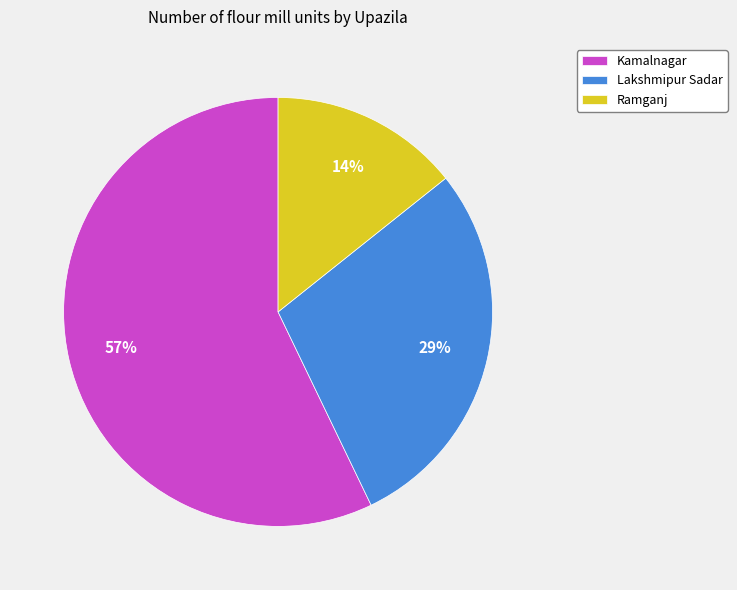

How many slices are in this pie chart?

3